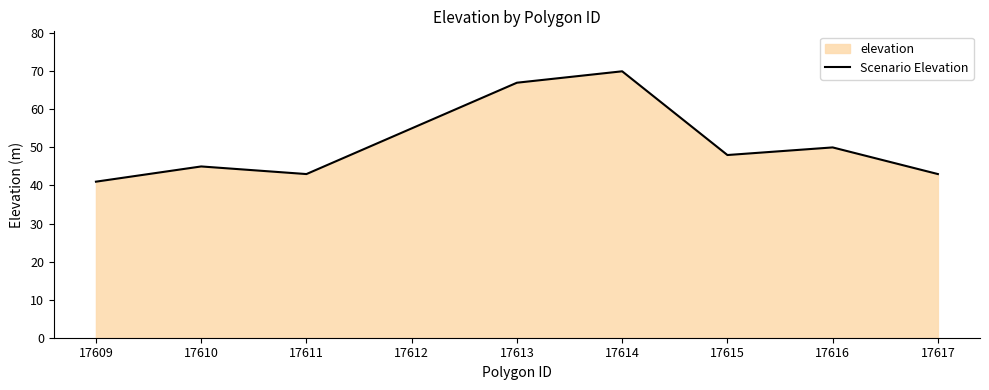

Rank the categories by value from lowest to highest.

17609, 17611, 17617, 17610, 17615, 17616, 17612, 17613, 17614